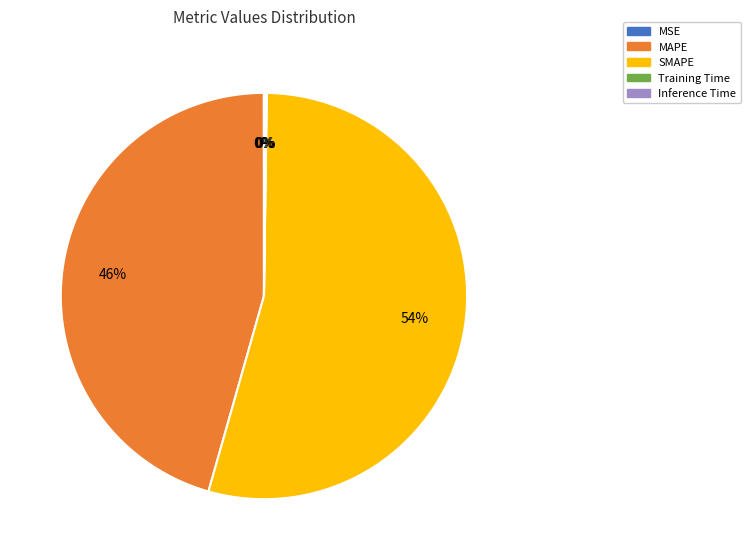

Which category accounts for the majority?

SMAPE